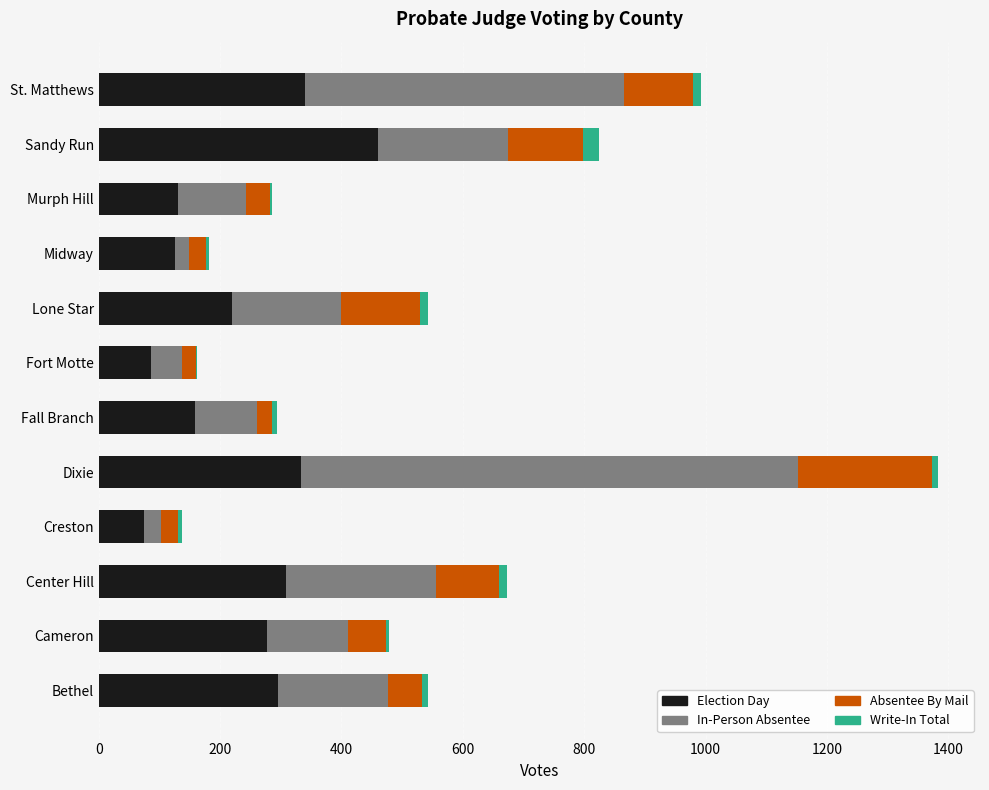

How many distinct data groups are displayed?

4